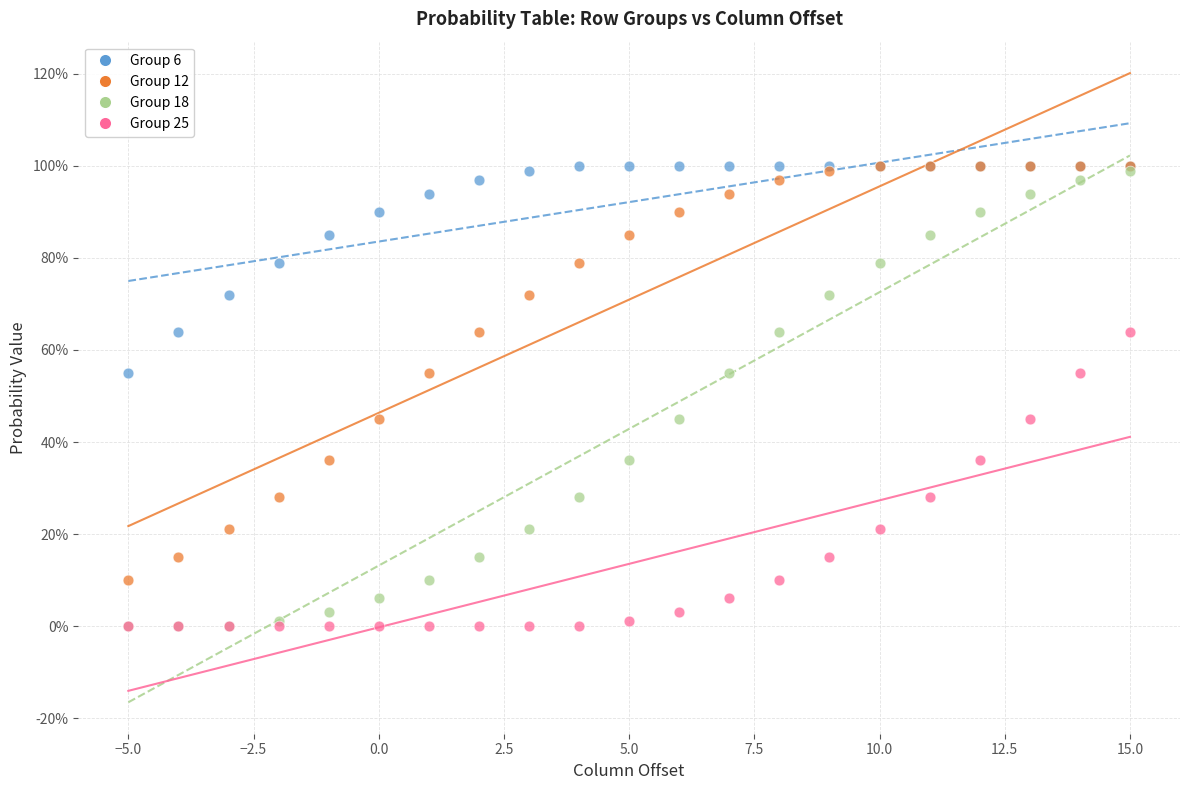

Which series has the largest Y range (max minus min)?

Group 18